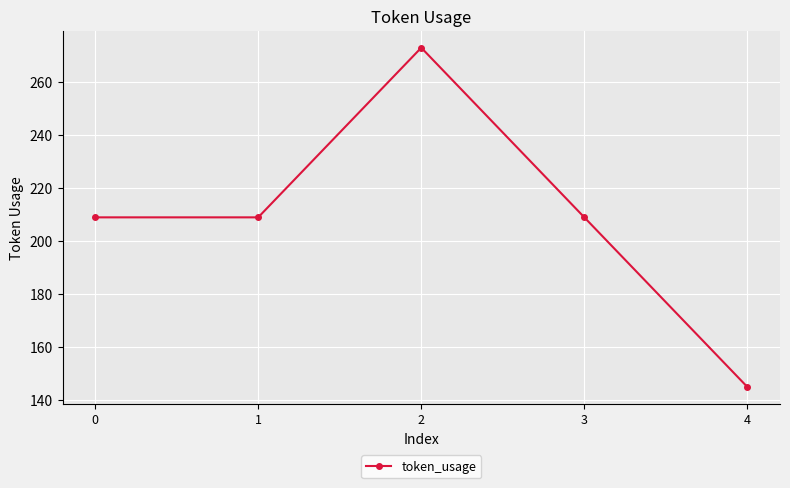

Reading right to left, transcribe all the data shown in this chart.

145	209	273	209	209